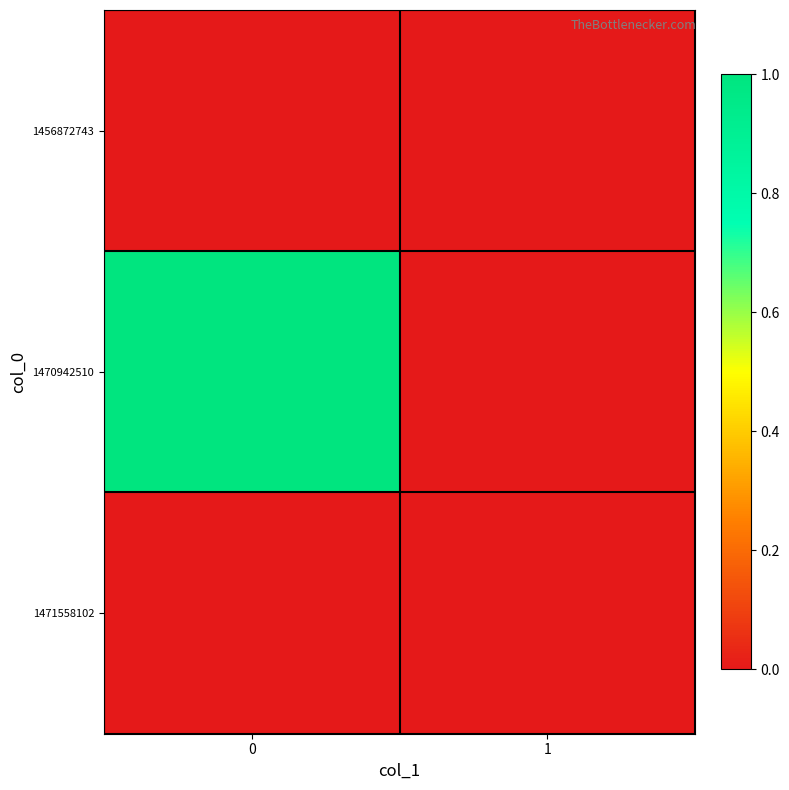

Reading left to right, transcribe all the data shown in this chart.

row_0: 0=0	1=0
row_1: 0=1	1=0
row_2: 0=0	1=0